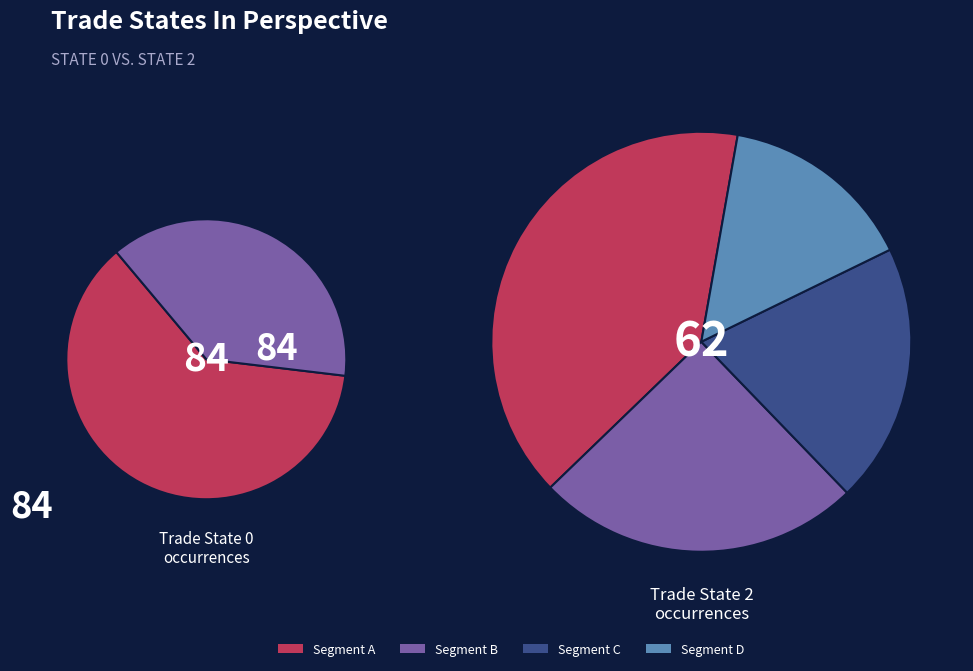

What is the change in value from 0 to 2?

-22